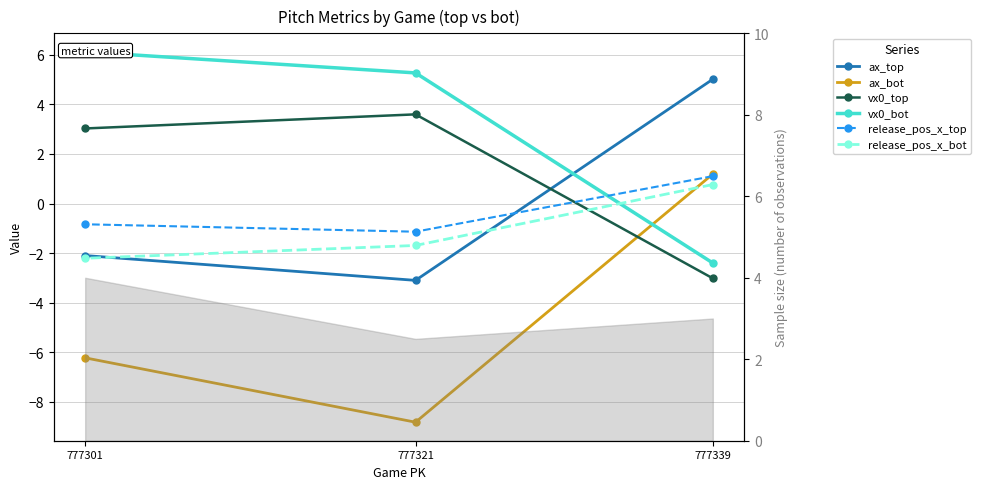

What is the maximum value for ax_top?

5.0